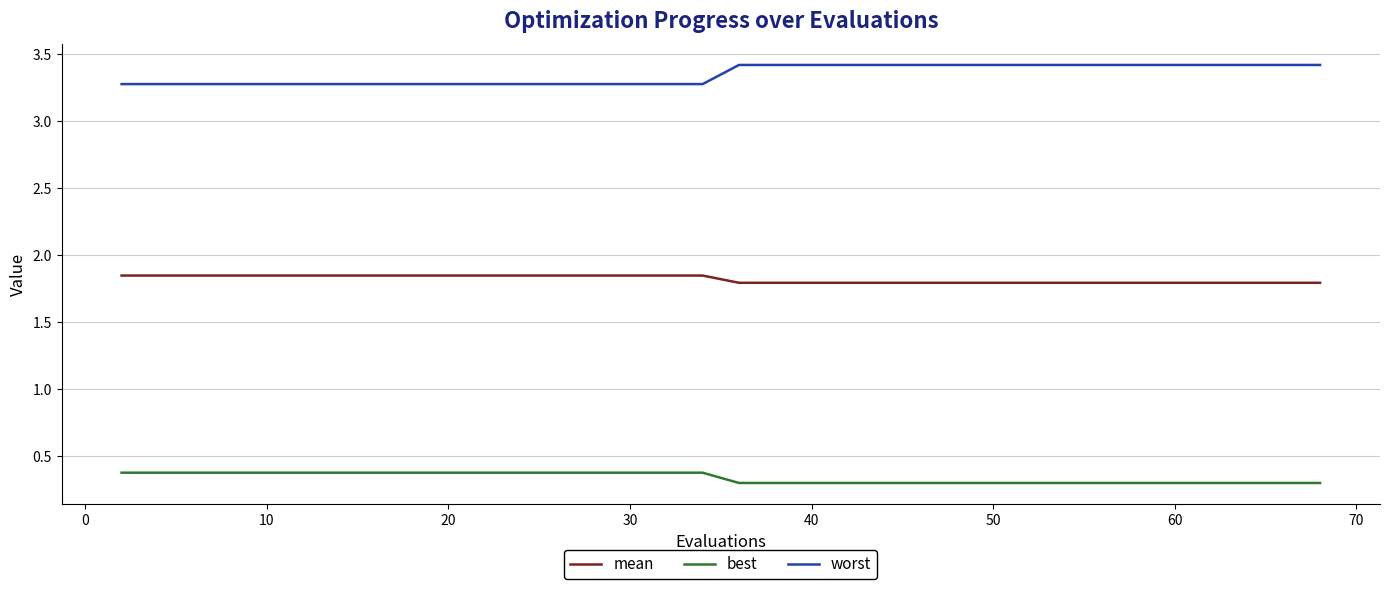

Rank the series by their average value, from lowest to highest.

best, mean, worst